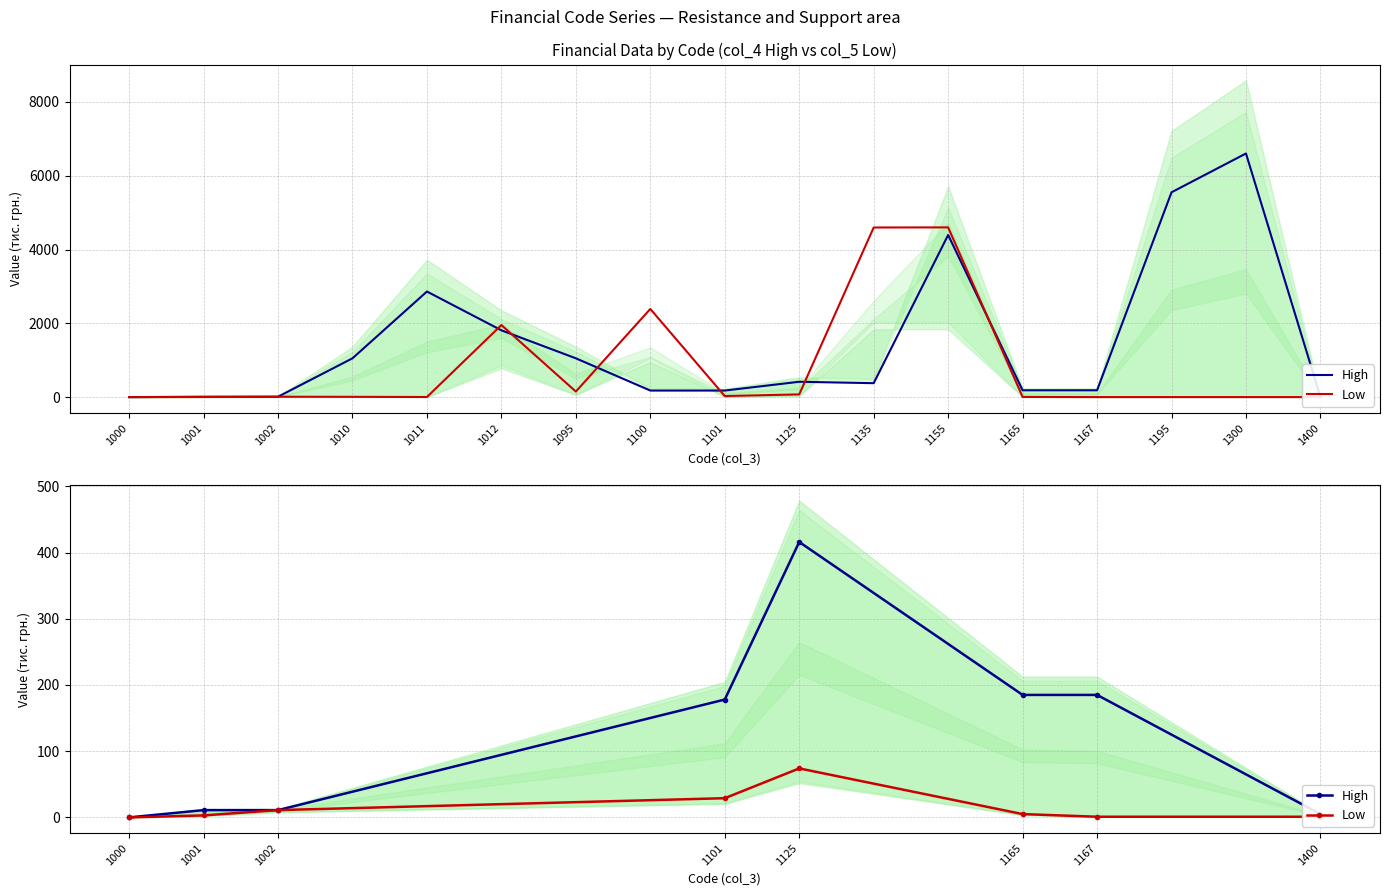

Between 1002 and 1125, which is larger?

1125